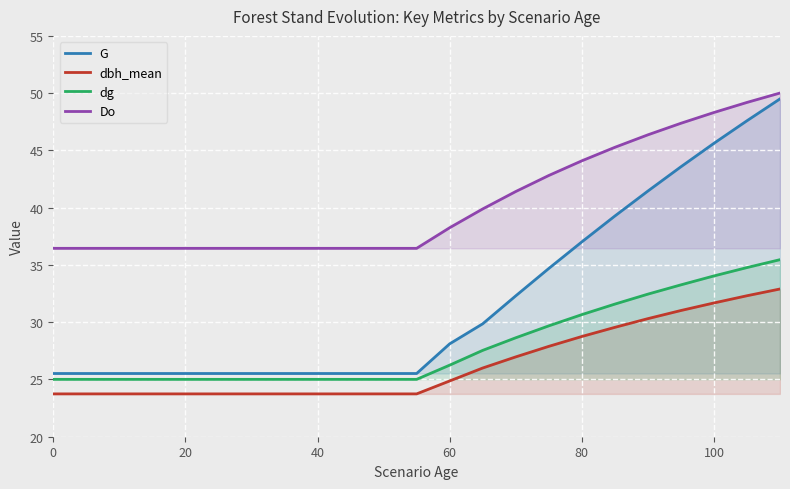

Is it true that Do equals 36.5 at 40?

True